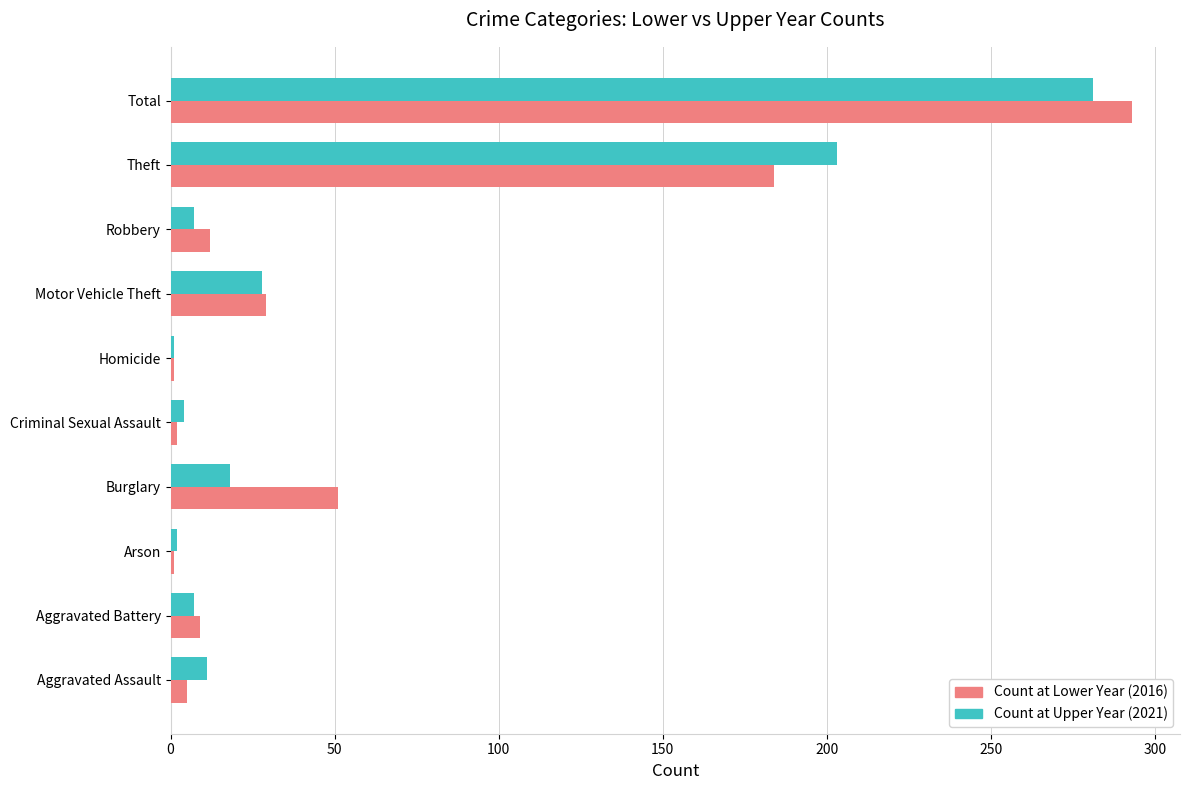

Which label corresponds to the largest value in the chart?

Total